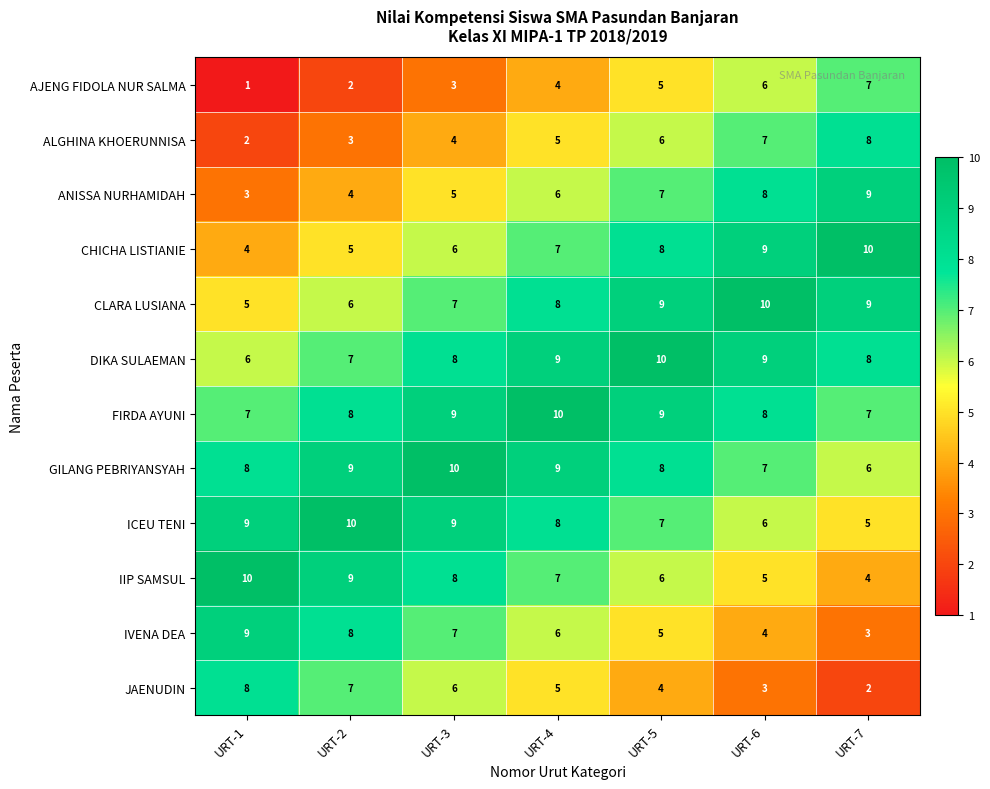

At how many categories does at least one series exceed 8?

7